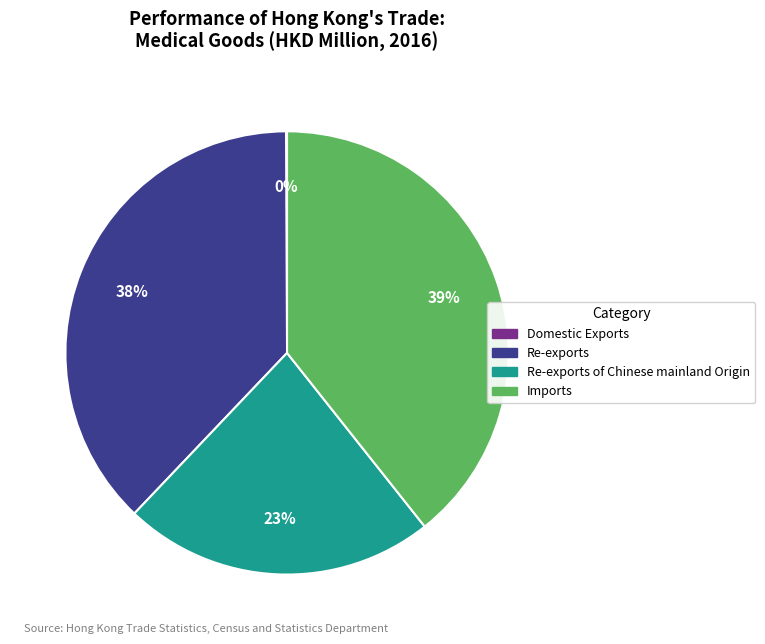

To the nearest percent, what is the difference between the largest and smallest slice percentages?

39%